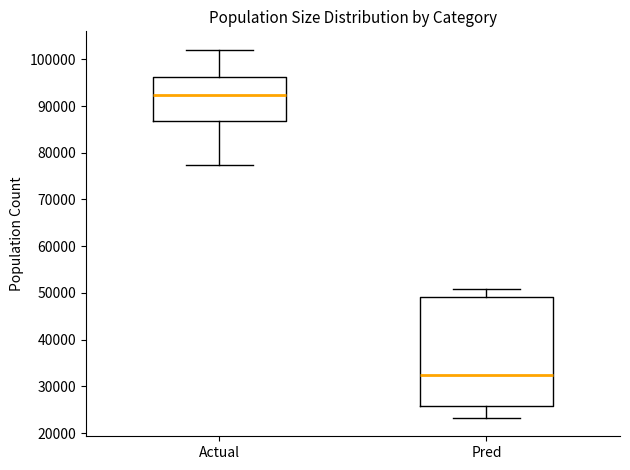

Where is the lower edge of the box for Actual on the y-axis? The values are not printed on the chart, so give them approximately, as read against the axis.

87000